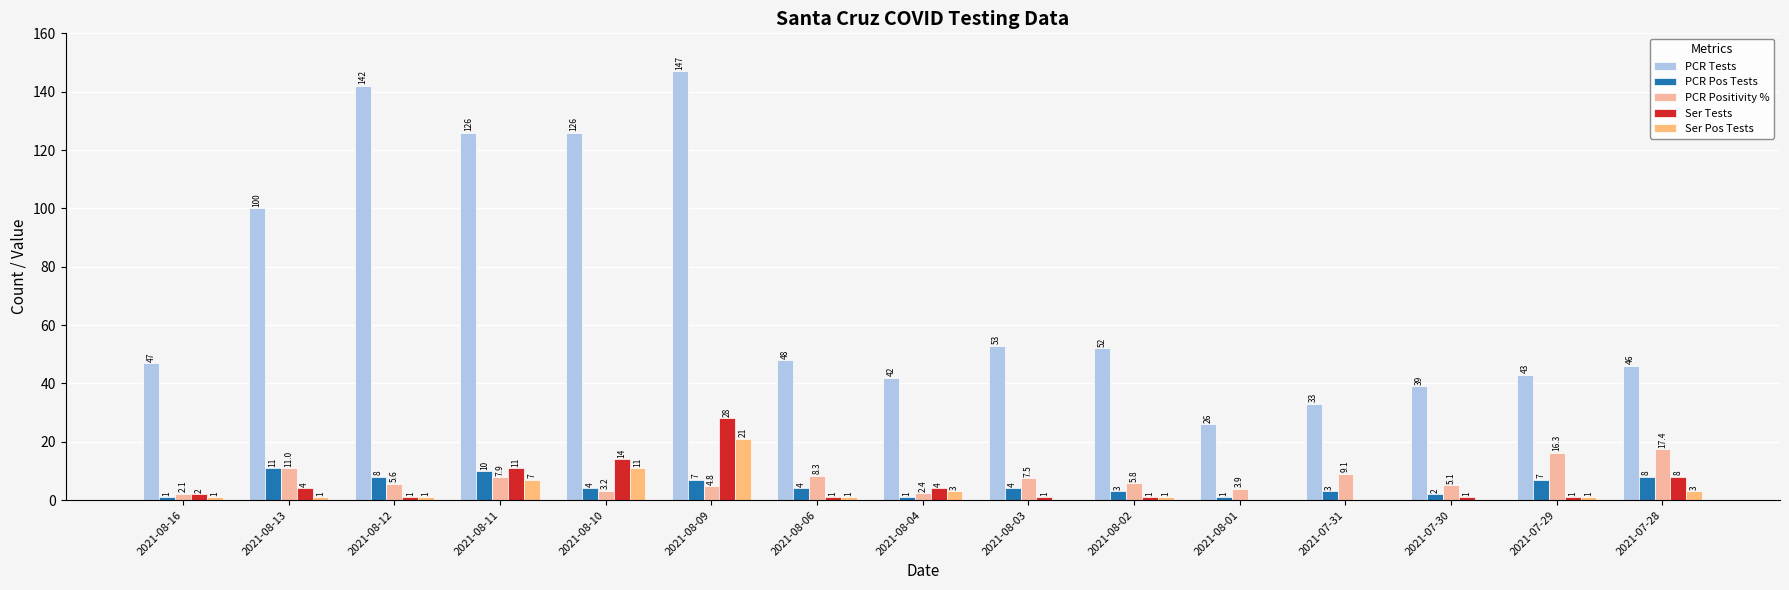

What is the difference between the Ser Tests values at 2021-07-31 and 2021-08-10?

14.0